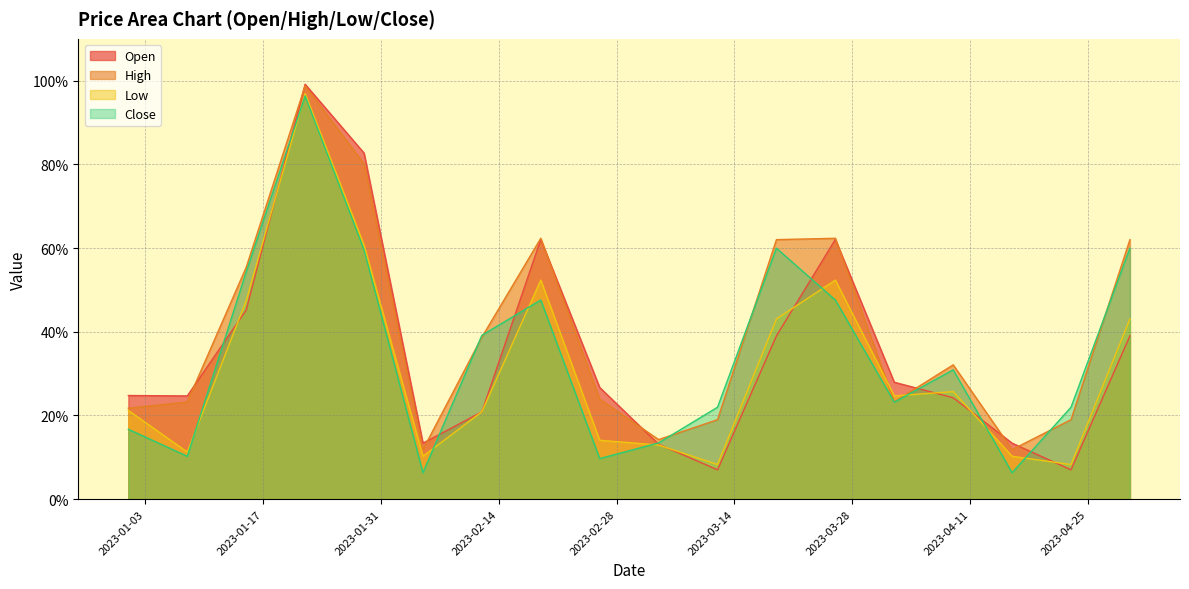

The value of High at 2023-03-05 is 0.2. True or false?

False